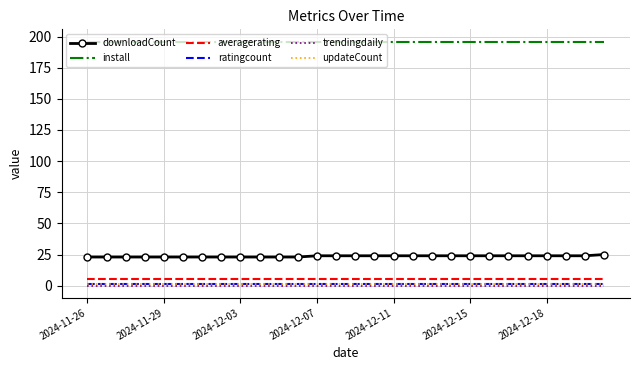

At which label does install reach its peak?

2024-11-26